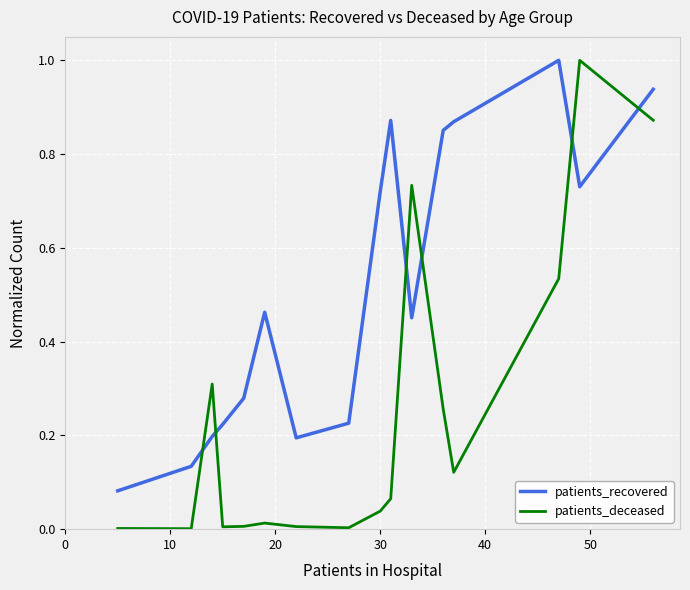

Which series has the largest total across all categories?

patients_recovered